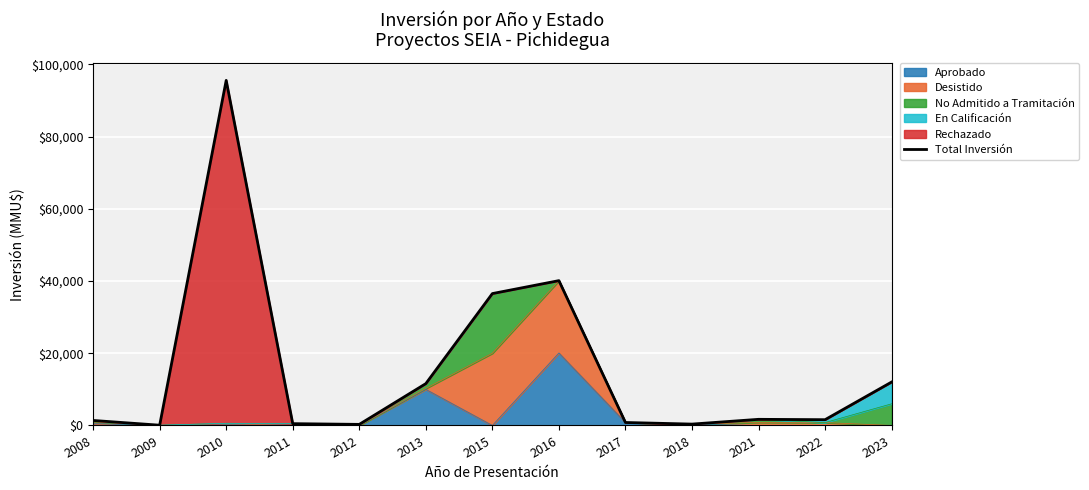

What is the value of the 6th point from the left?

11591